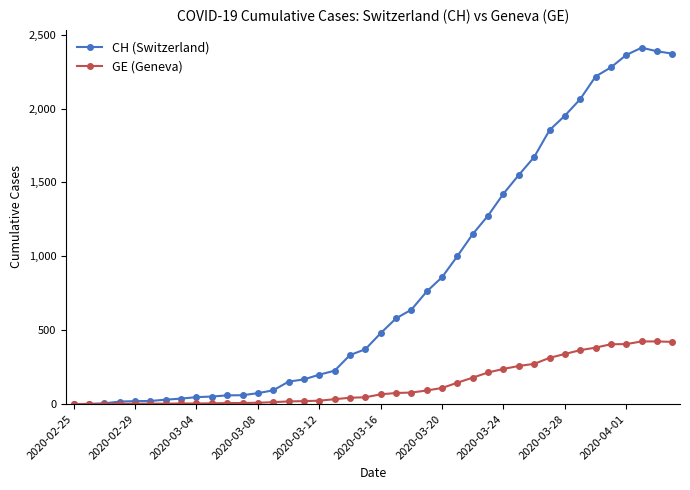

Which series has the largest range (max minus min)?

CH (Switzerland)